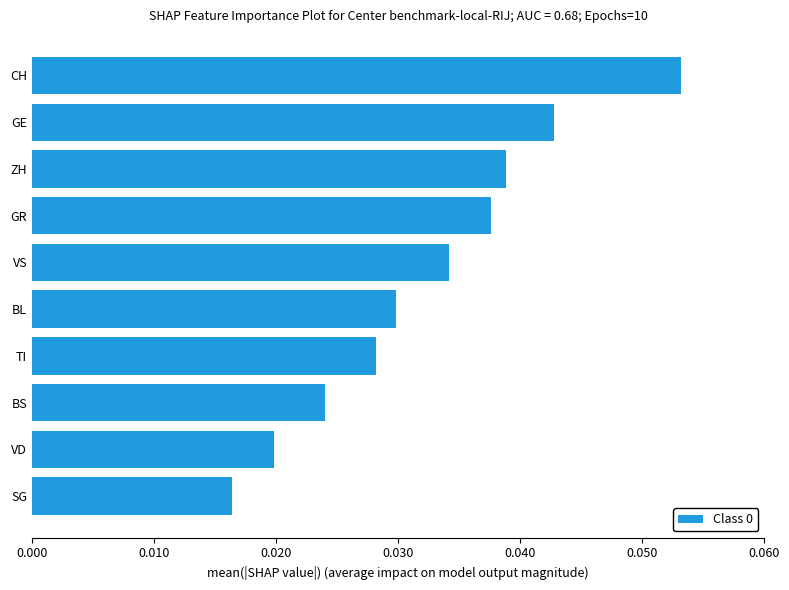

Are the bars horizontal?

Yes